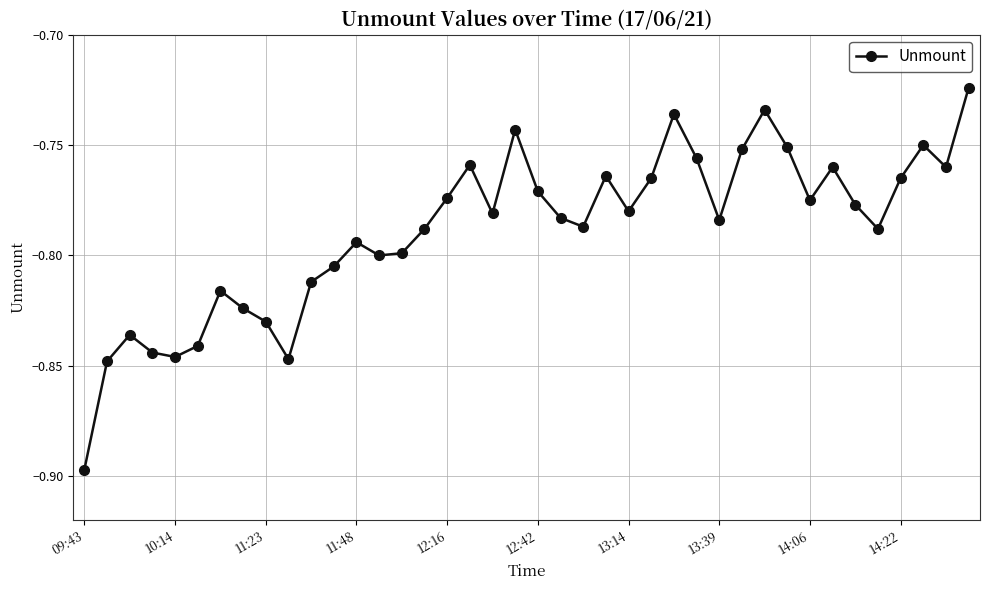

How many points are higher than both their immediate neighbors (excluding endpoints)?

10